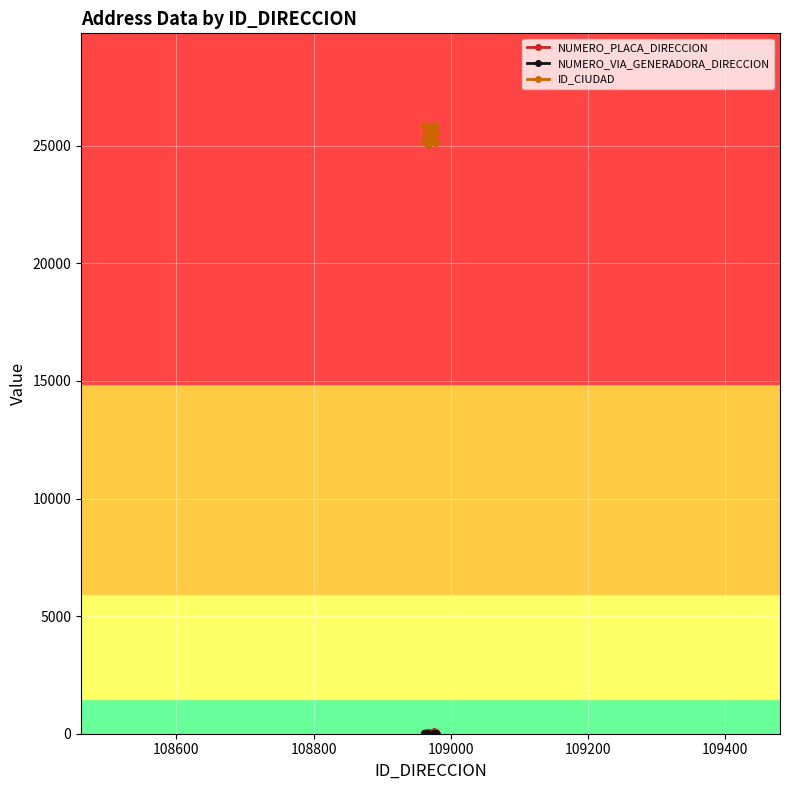

What is the maximum value for ID_CIUDAD?

25899